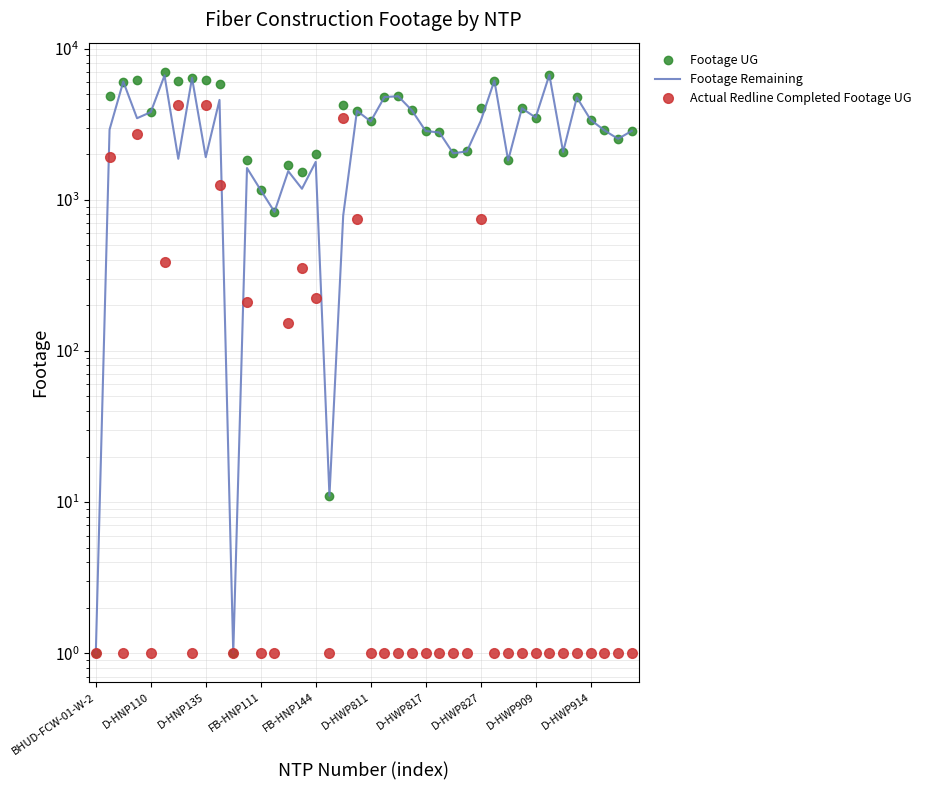

Rank the series at 21 from highest to lowest value.

Footage UG, Footage Remaining, Actual Redline Completed Footage UG